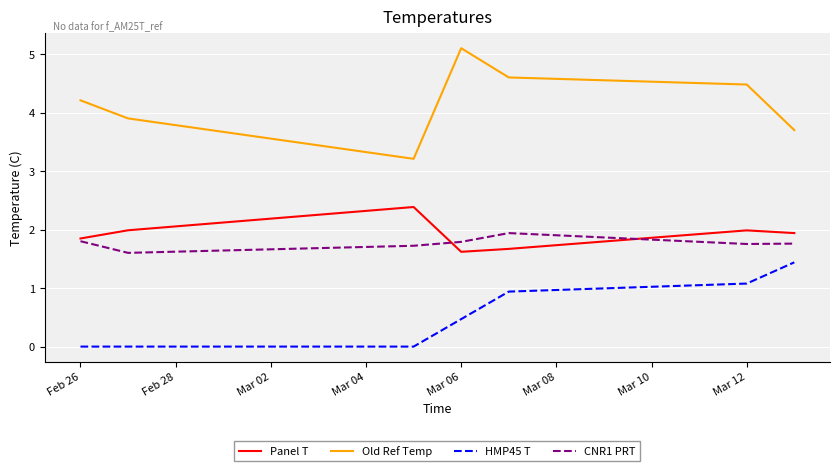

What is the highest value of the CNR1 PRT series?

1.9